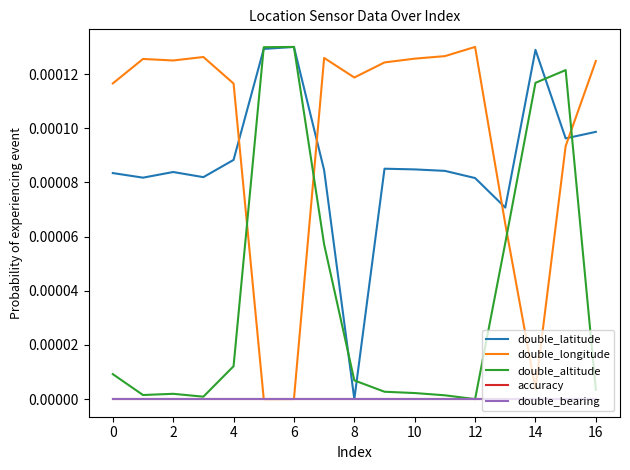

Which series has the widest spread of values?

double_latitude